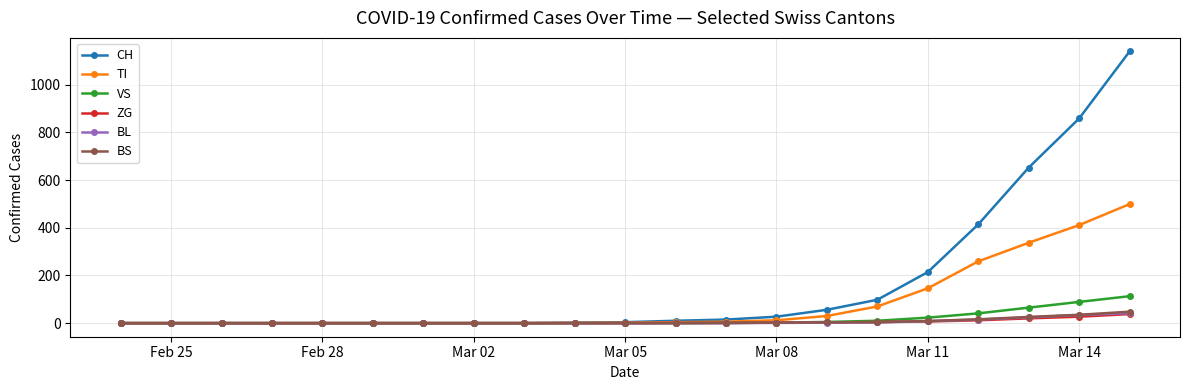

Which series has the widest spread of values?

CH